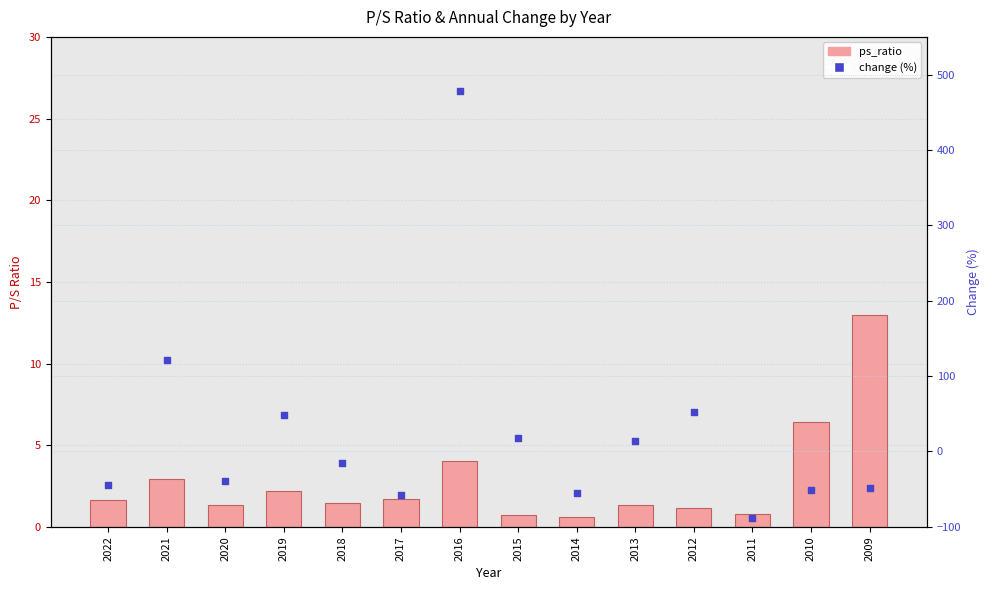

Which series reaches the minimum Y coordinate?

change (%)